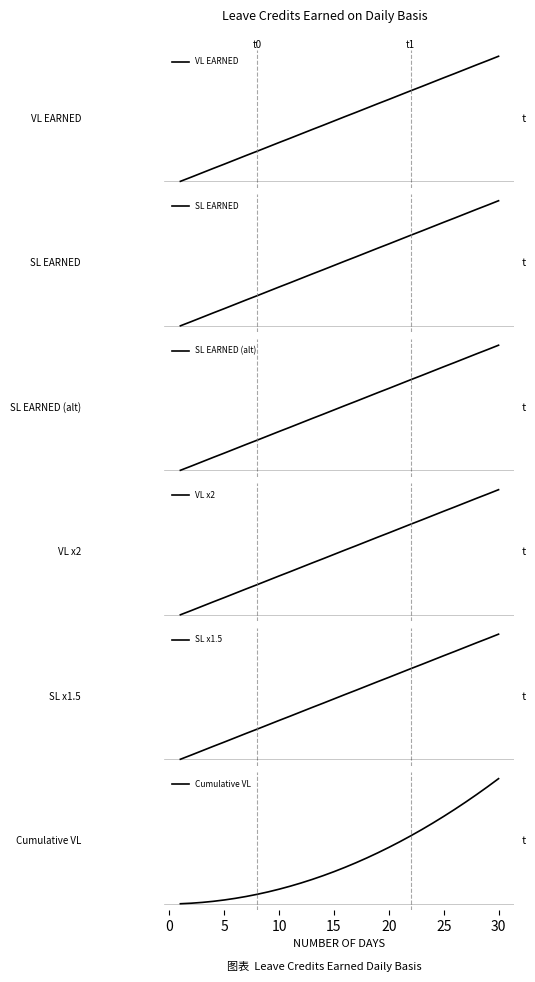

How many lines are shown in the chart?

6